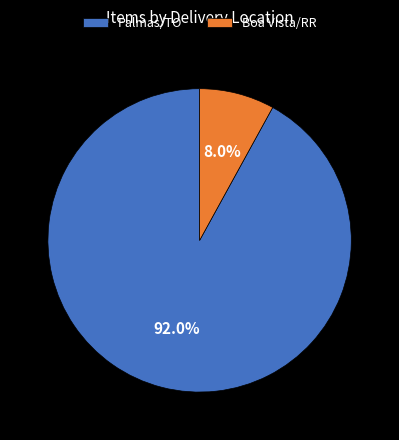

To the nearest percent, what is the average slice percentage?

50%